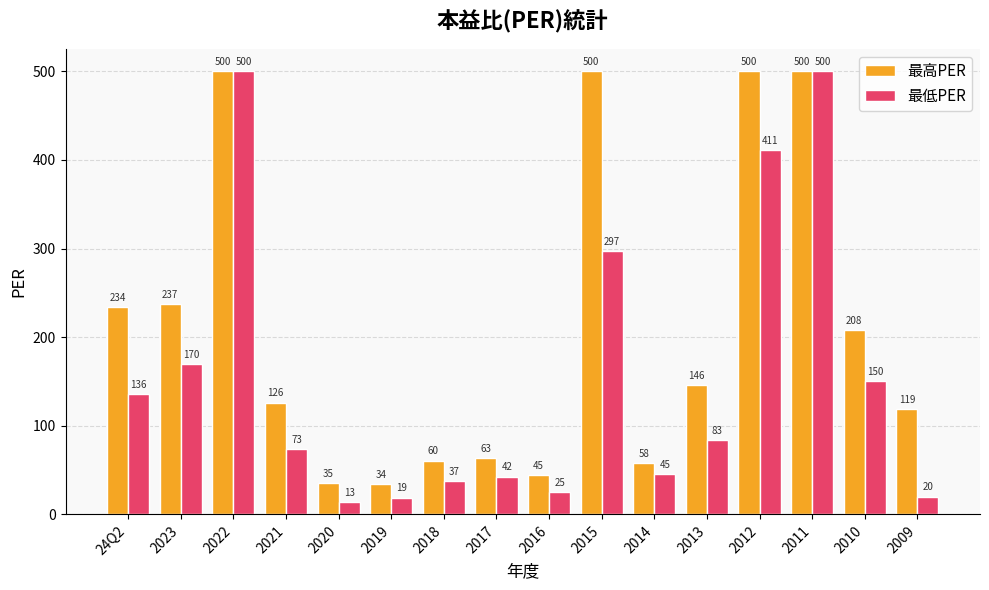

What is the minimum value for 最低PER?

13.3